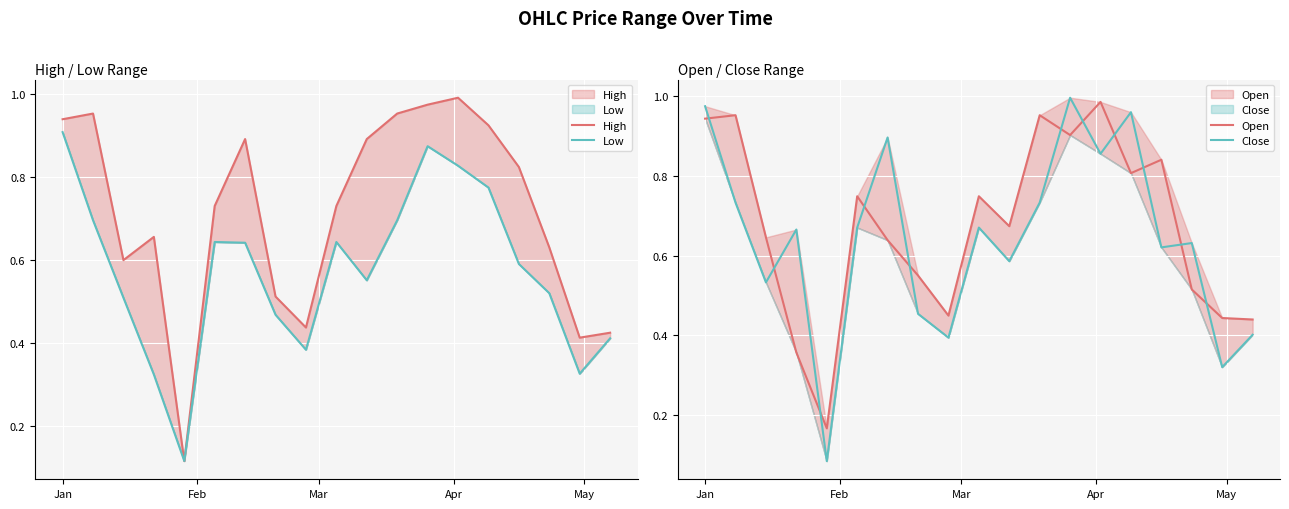

What is the average value of the Low series?

0.6